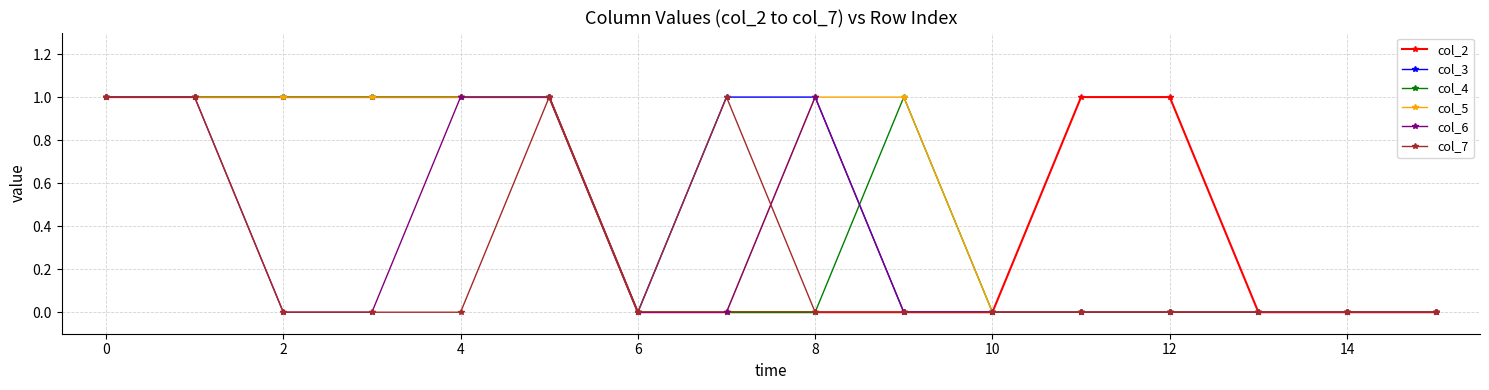

What is the value of the col_4 point at the 6th from the left?

1